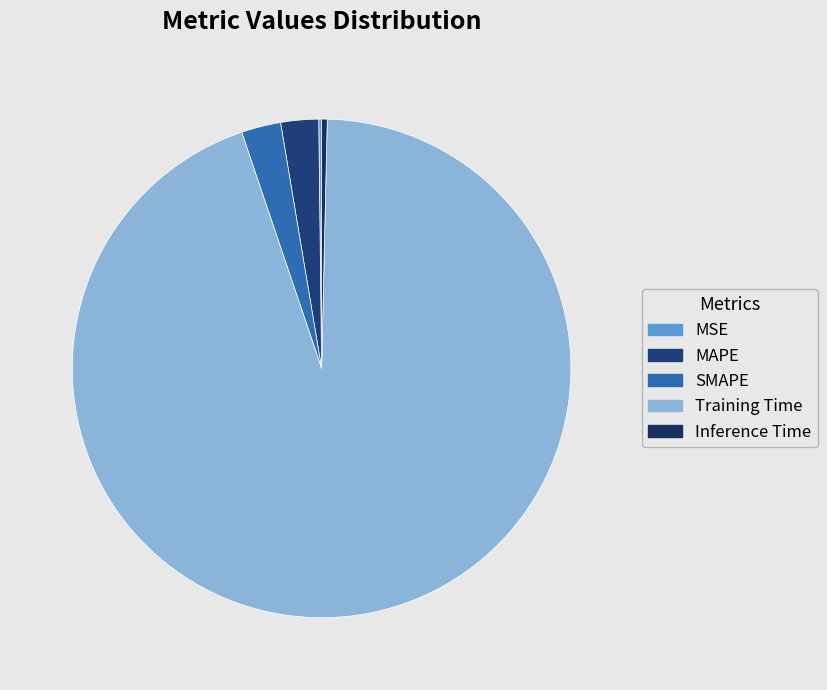

Combined, what portion of the pie is Inference Time and MSE?

0.5%